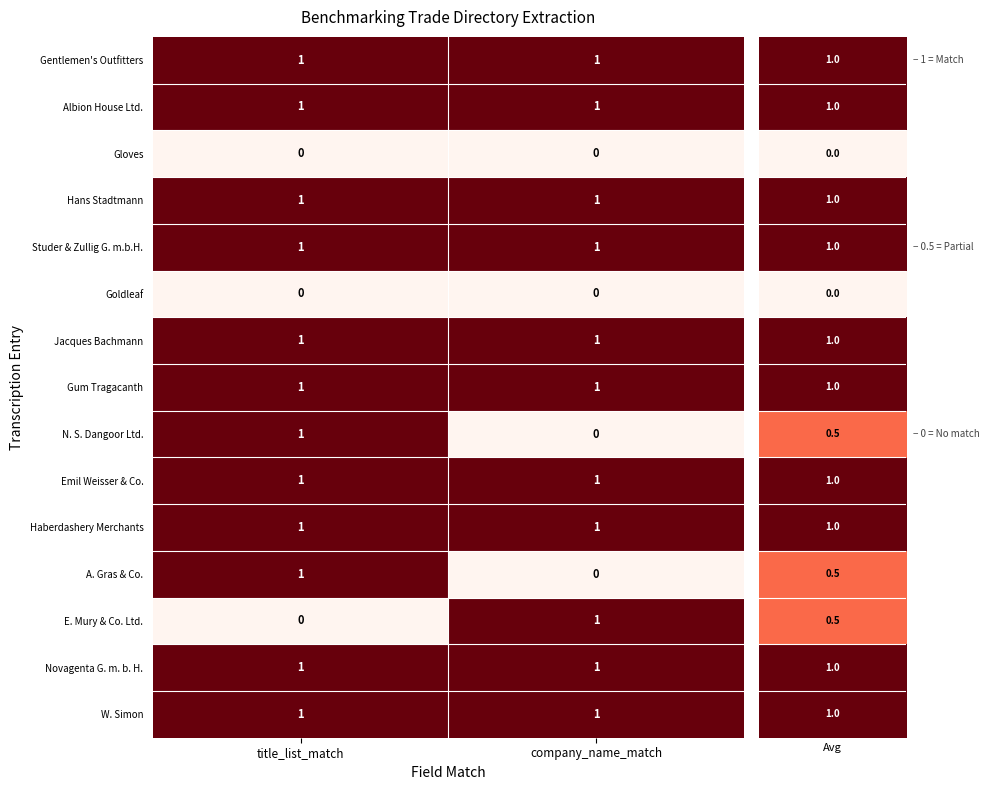

At which category is the sum across all series the highest?

title_list_match